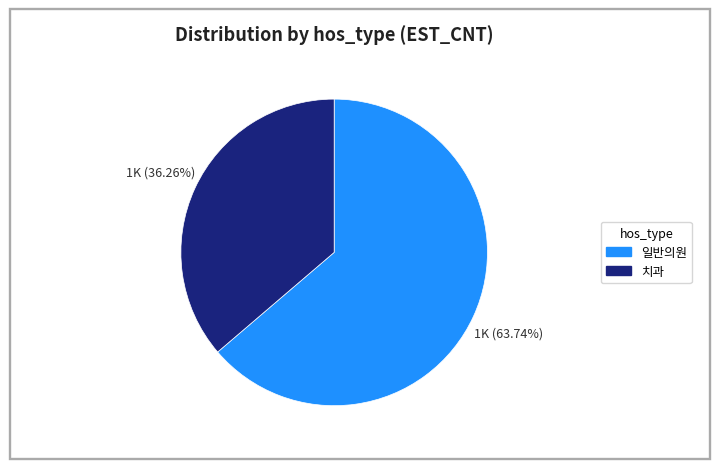

Does any single category account for the majority?

Yes